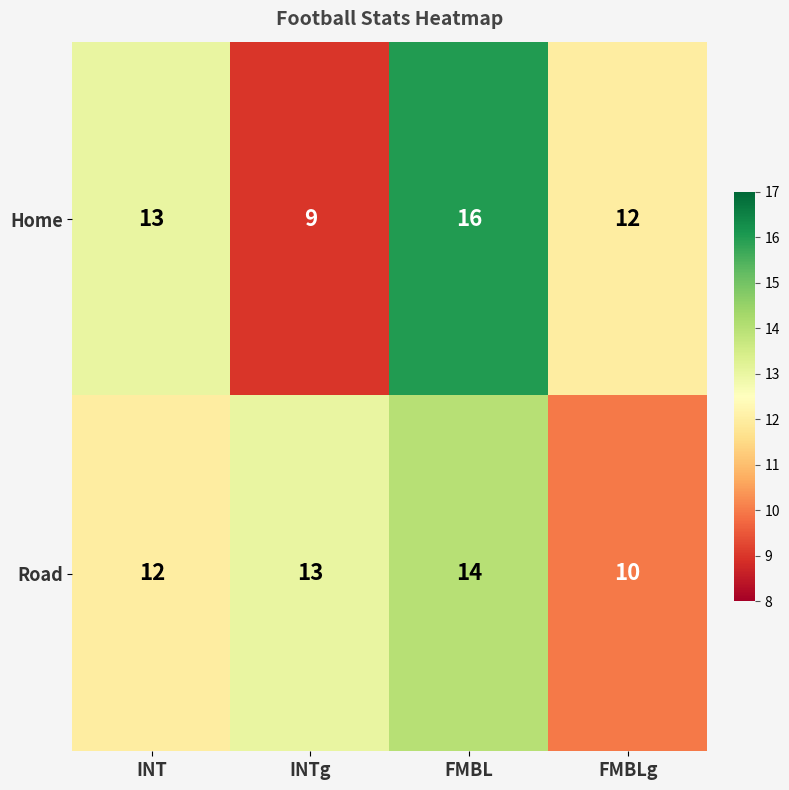

How many distinct data groups are displayed?

2